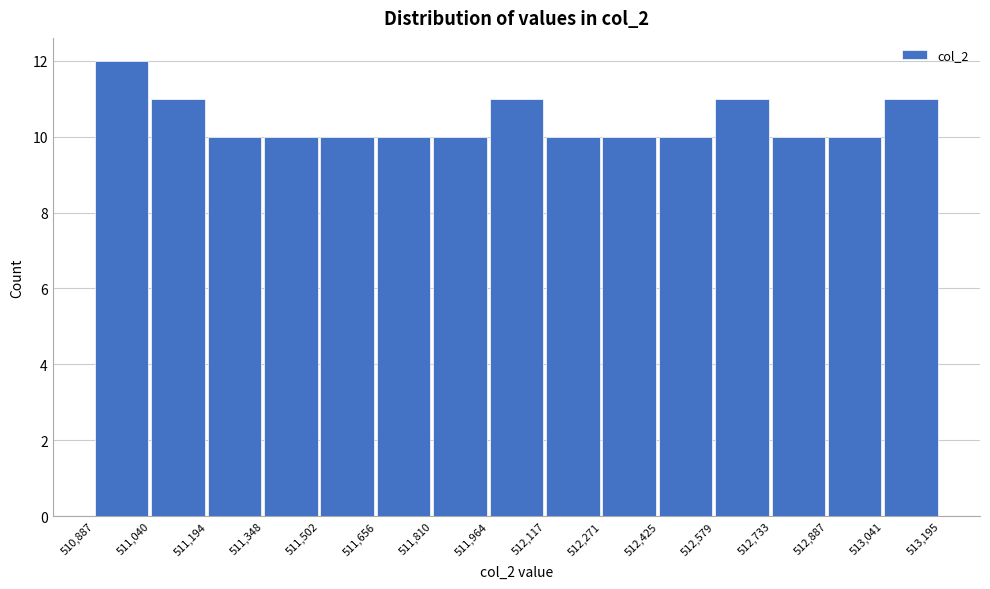

What is the height of the bar covering 510,887 to 511,040 on the x-axis? The values are not printed on the chart, so give them approximately, as read against the axis.

12